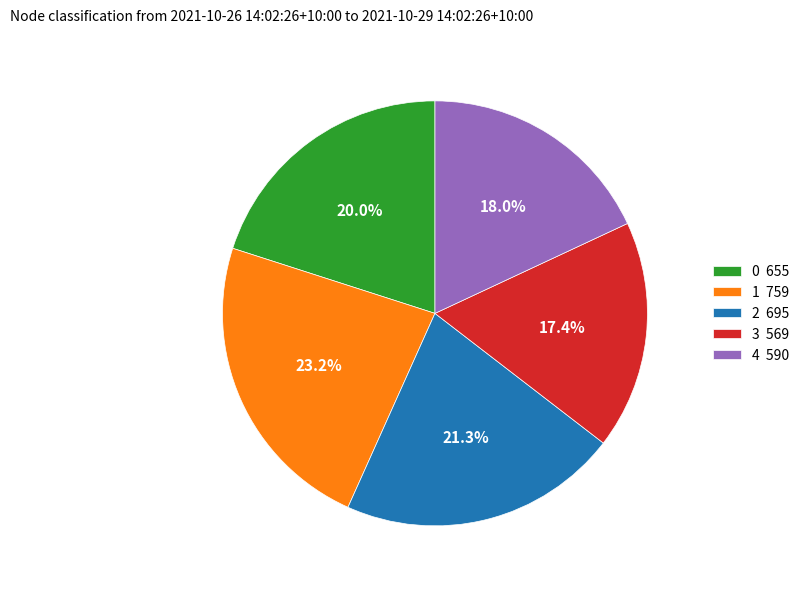

Count the number of slices in the pie.

5